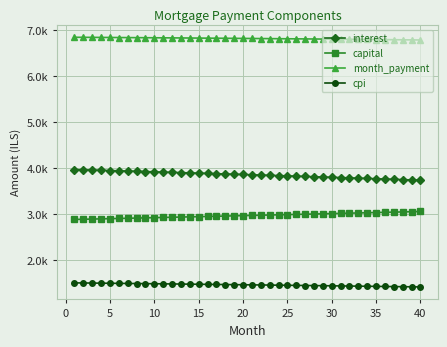

Does the chart have visible grid lines?

Yes